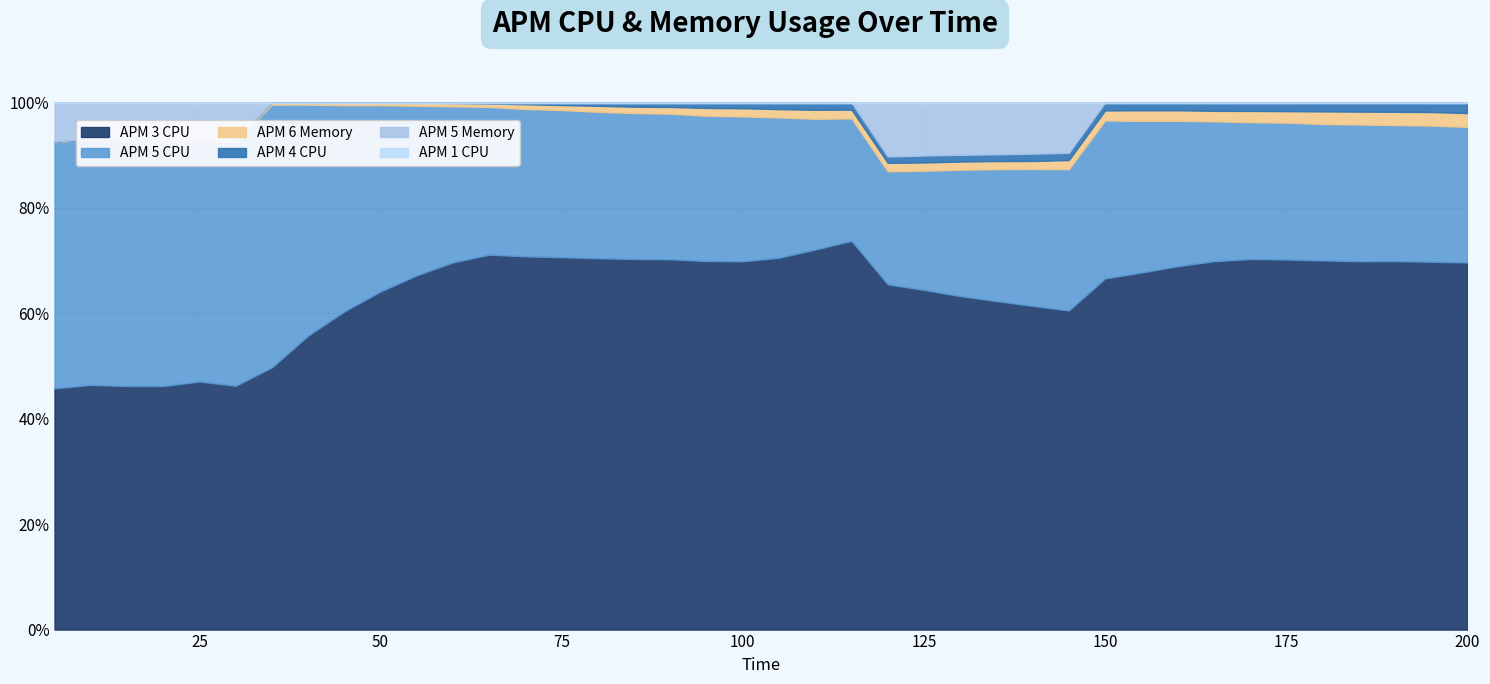

What is the difference between the APM 6 Memory values at 50 and 105?

0.5